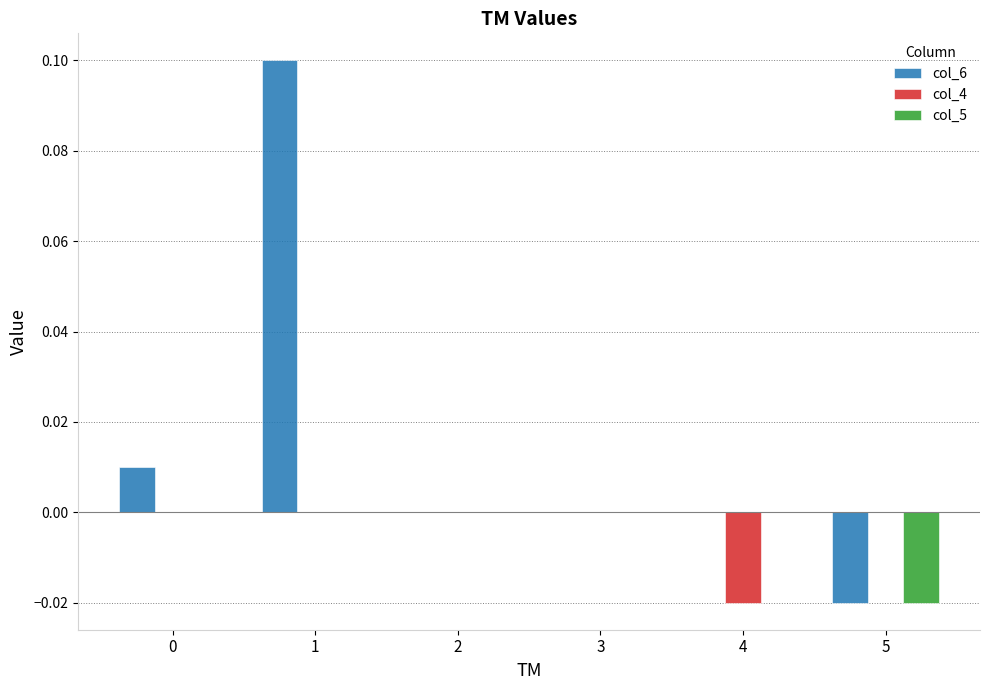

Which series has the largest total across all categories?

col_6